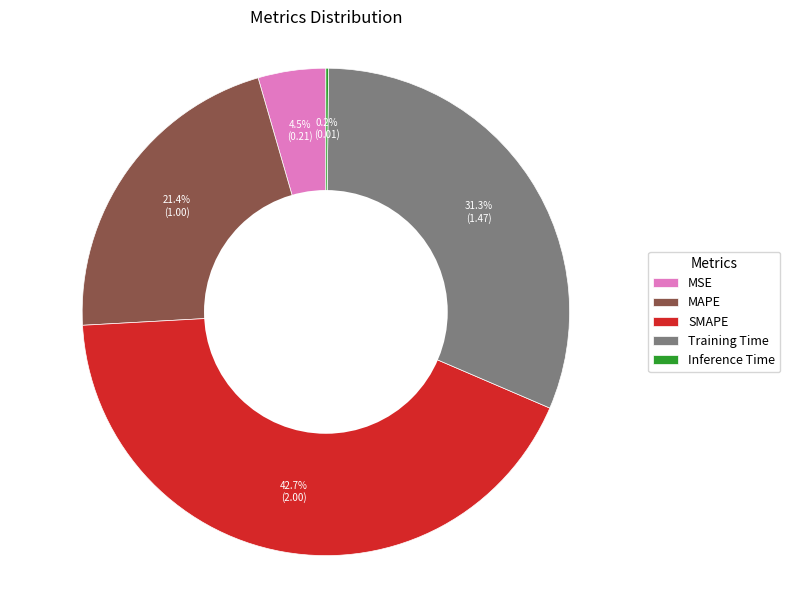

Is it true that Training Time is 31% of the pie?

True